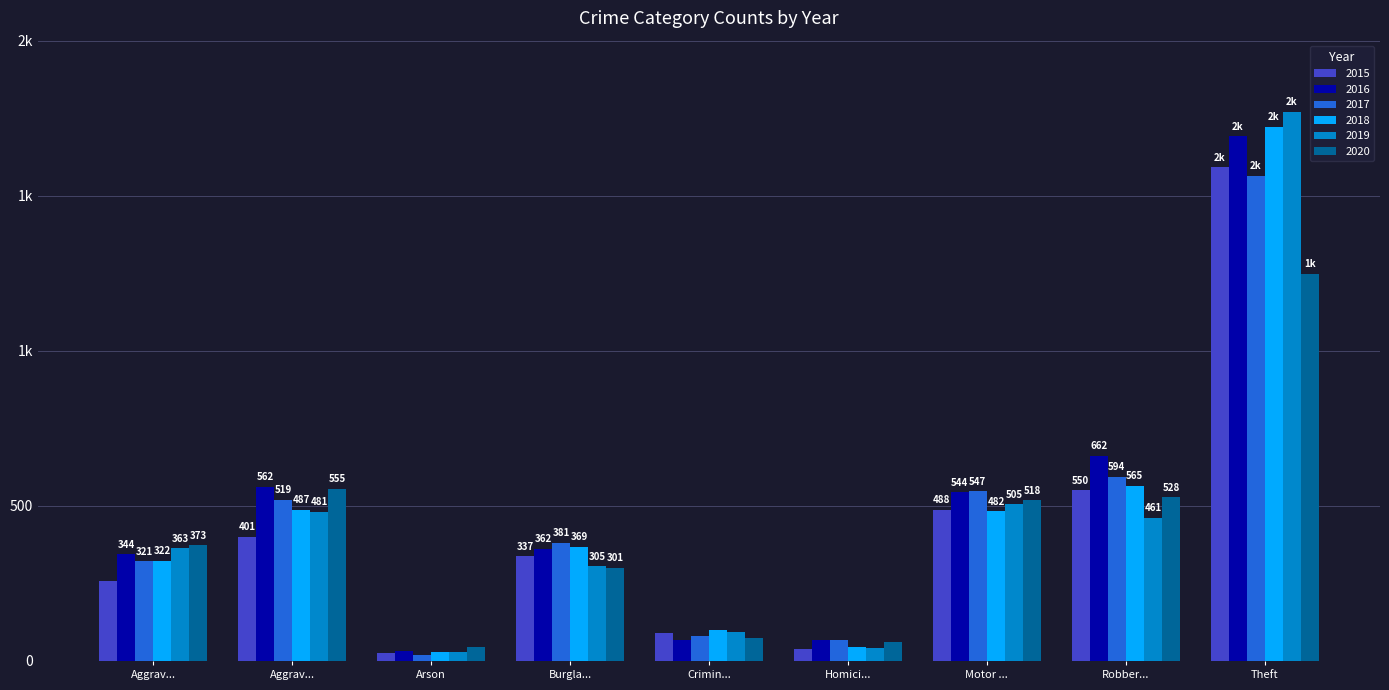

Which label corresponds to the smallest value in the chart?

Arson